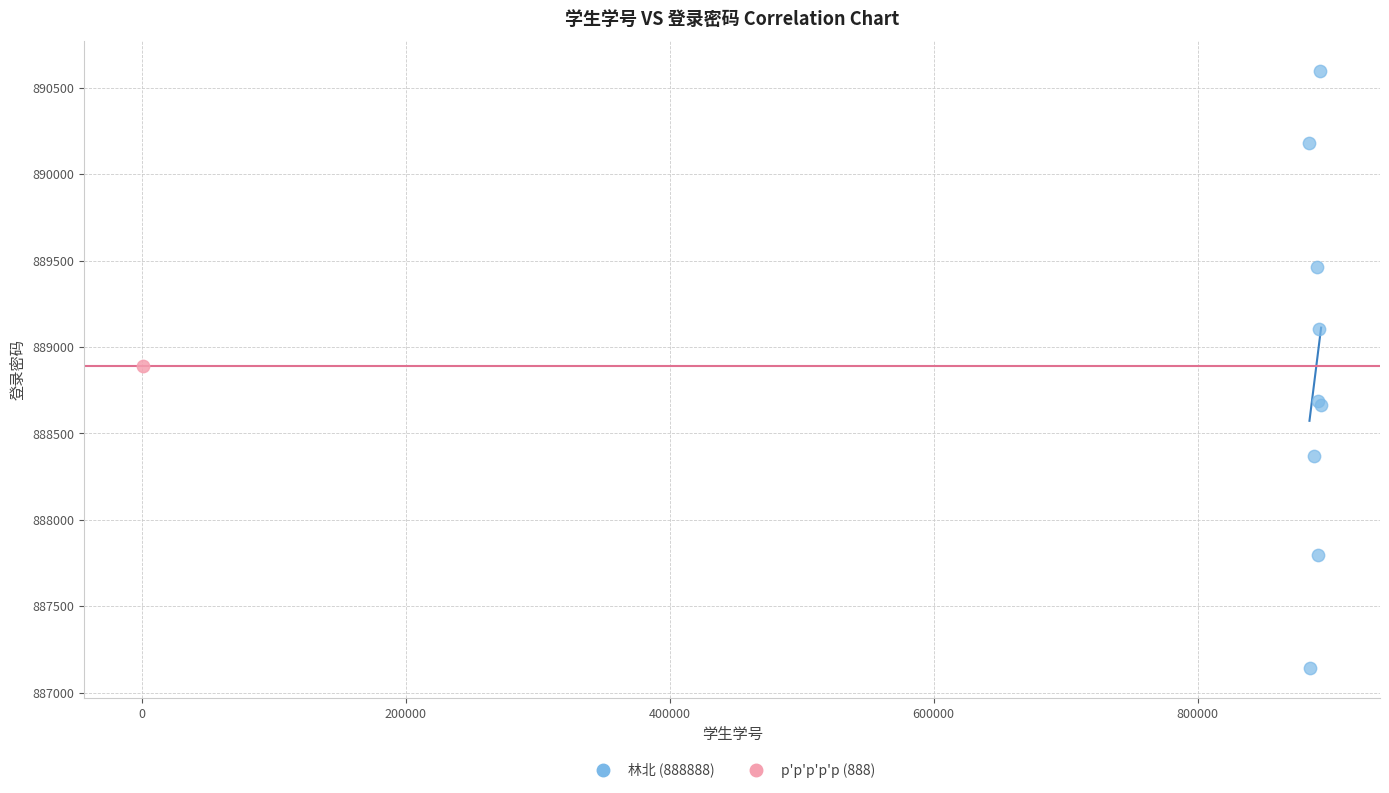

What are all the series names shown in the legend?

林北 (888888), p'p'p'p'p (888)